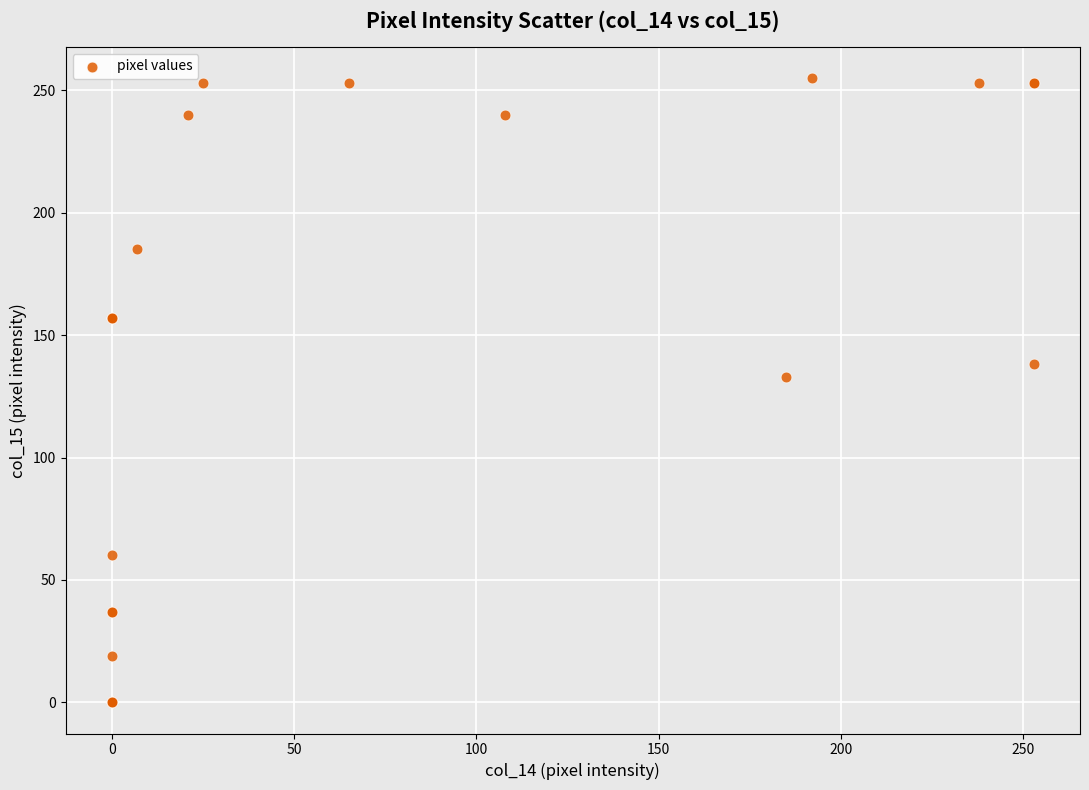

What Y value in the scatter plot is closest to 127?

133